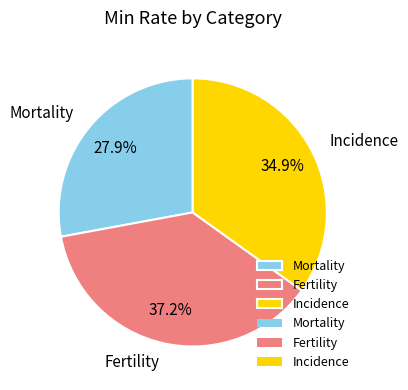

Is there a majority slice in this chart?

No